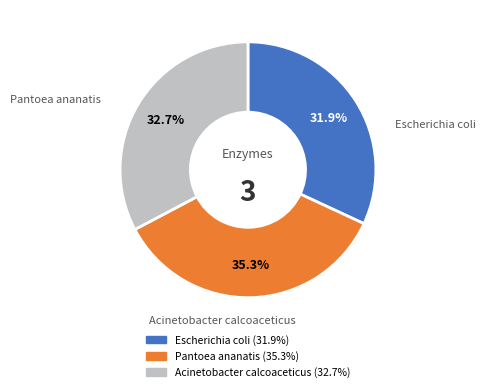

To the nearest percent, what percentage of the pie is Acinetobacter calcoaceticus?

33%